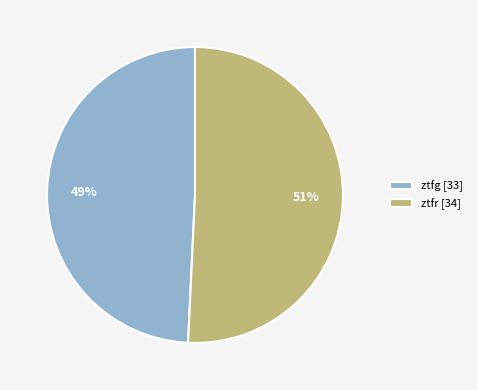

How many segments does this pie chart have?

2